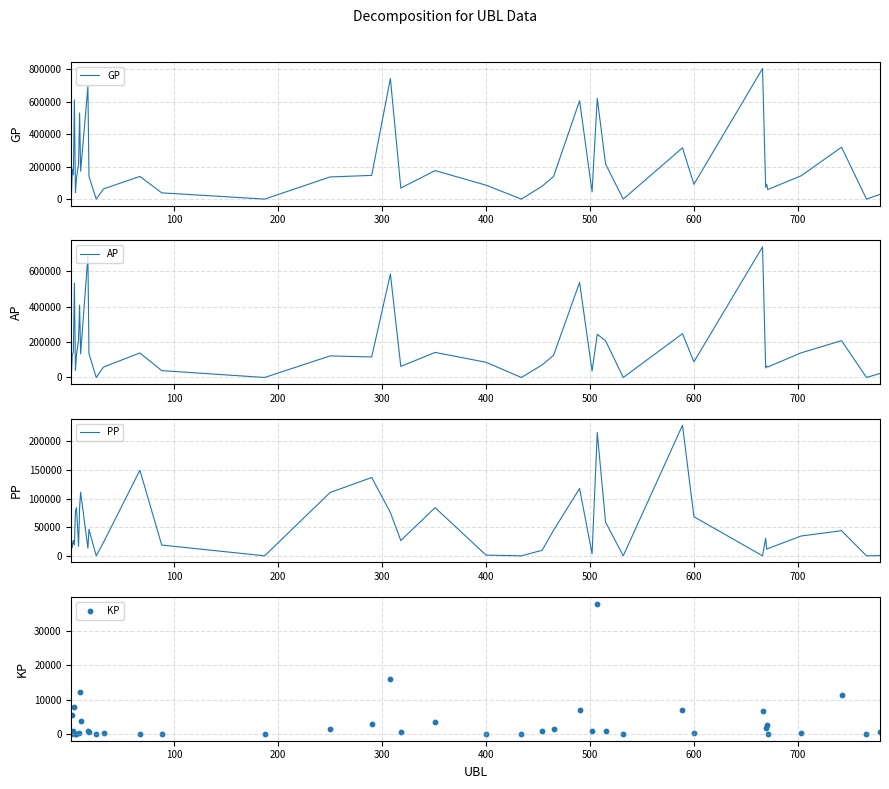

What are all the series names shown in the legend?

GP, AP, PP, KP